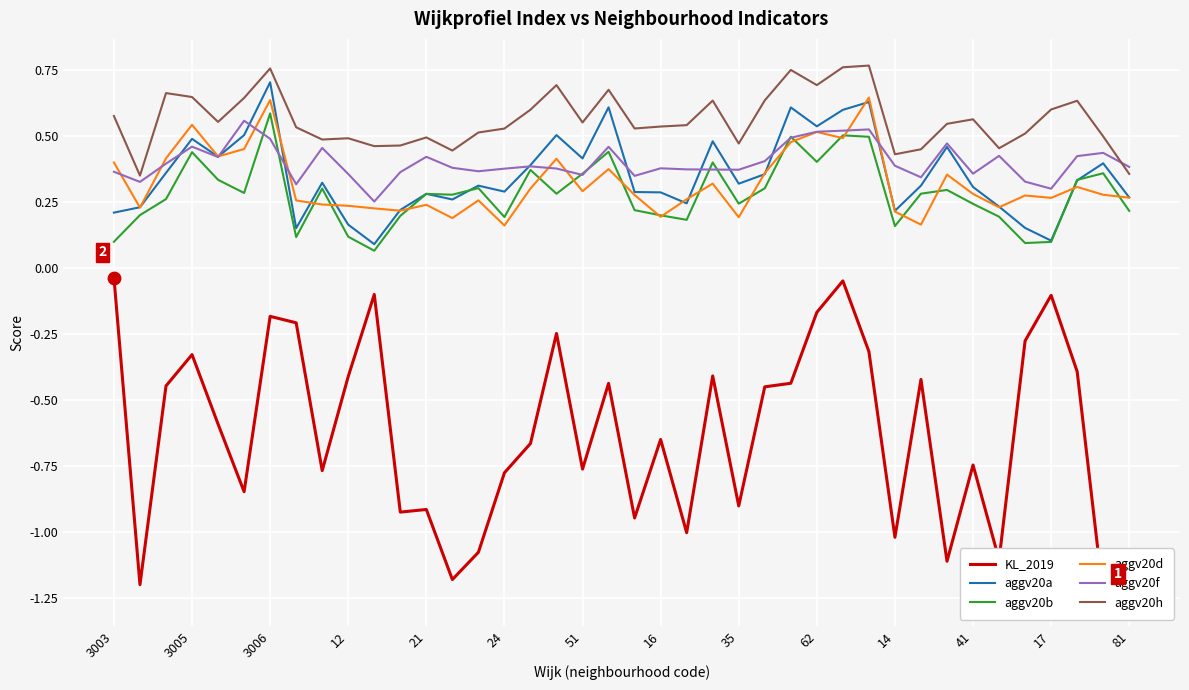

What is the total value across all series at 37?

1.6